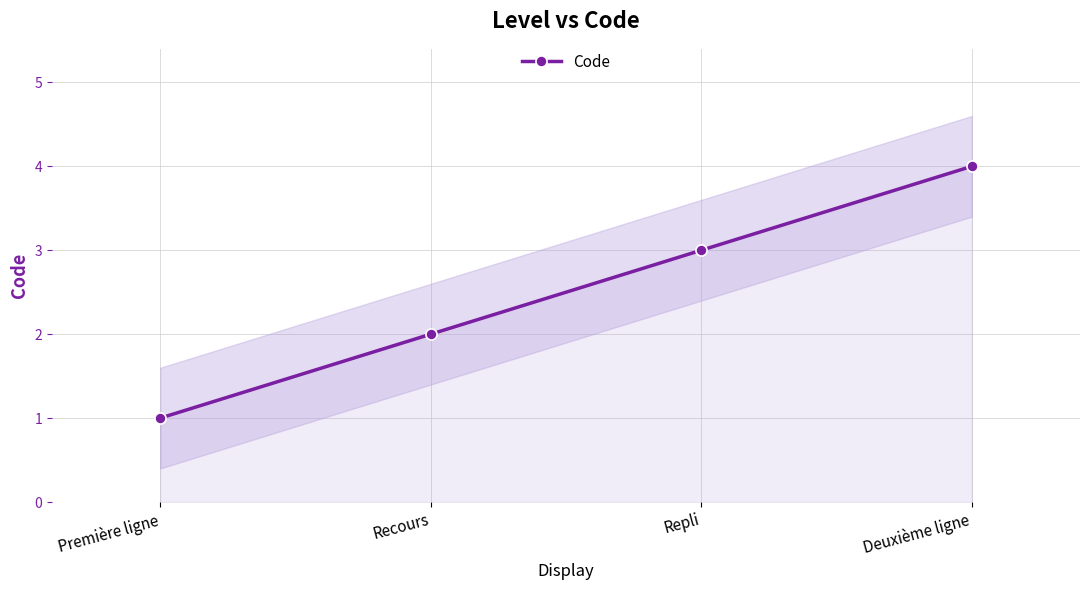

How many series are shown in this chart?

1